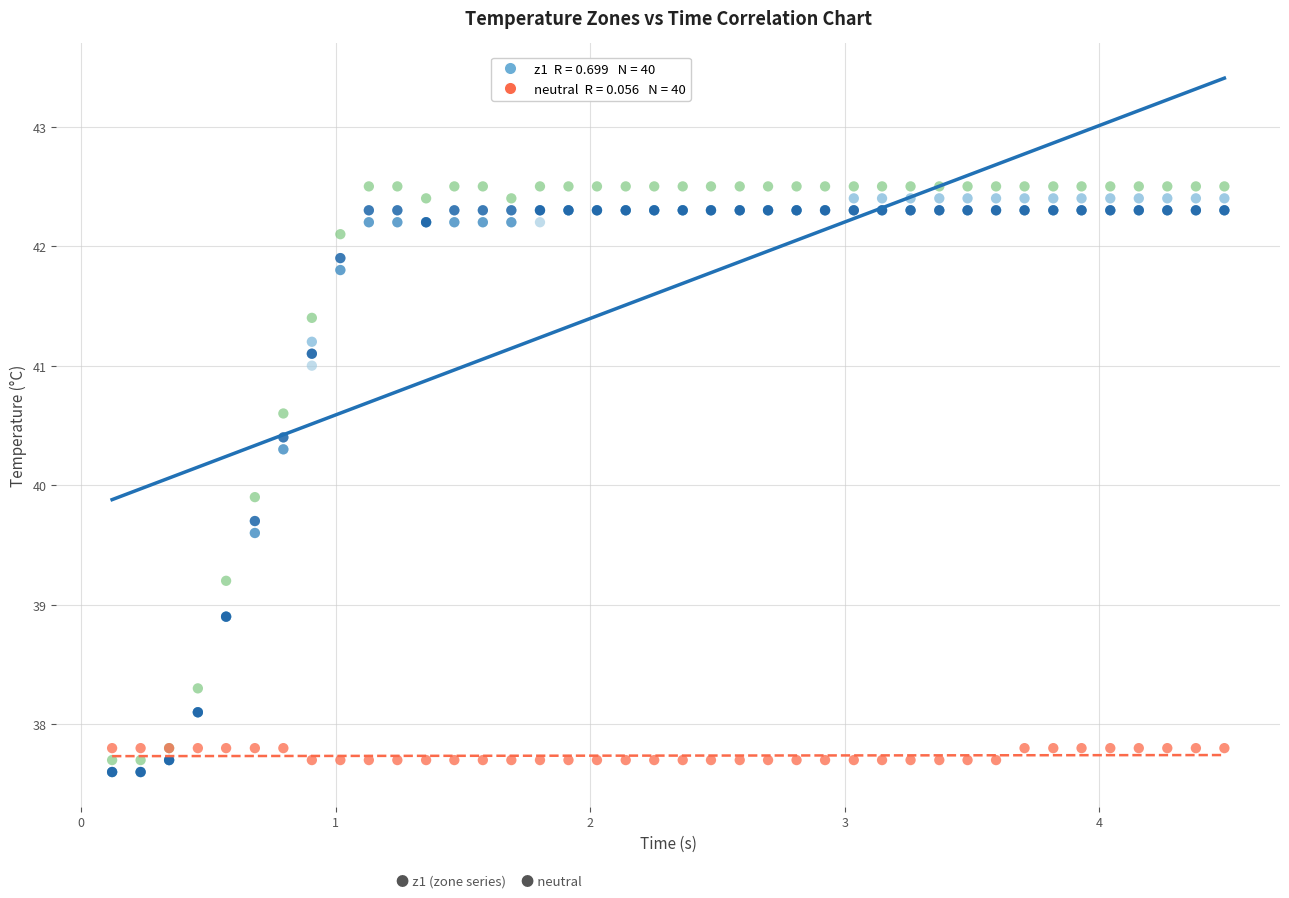

Across all series, what Y value is closest to 40?

39.9